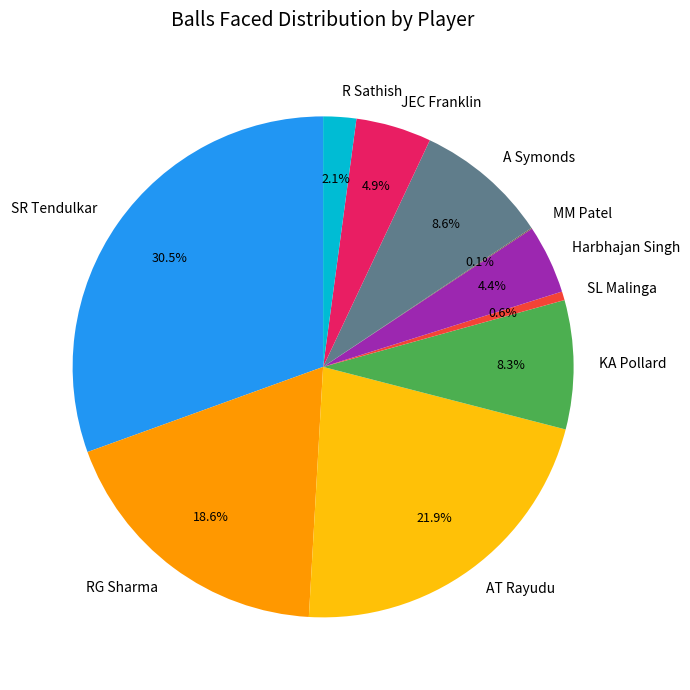

Approximately how many times larger is the value at RG Sharma compared to SL Malinga?

33.0